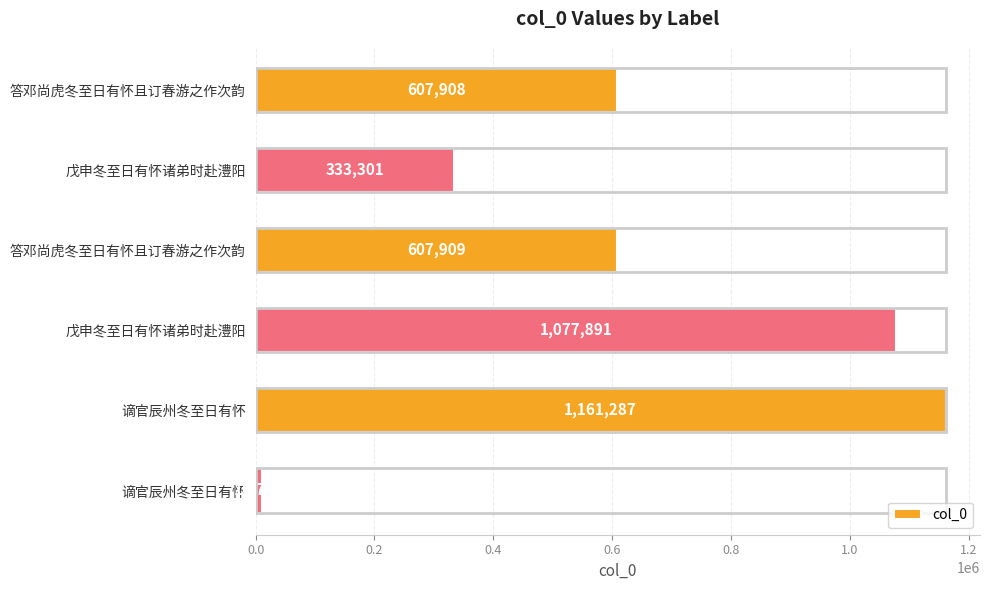

How many series are shown in this chart?

1